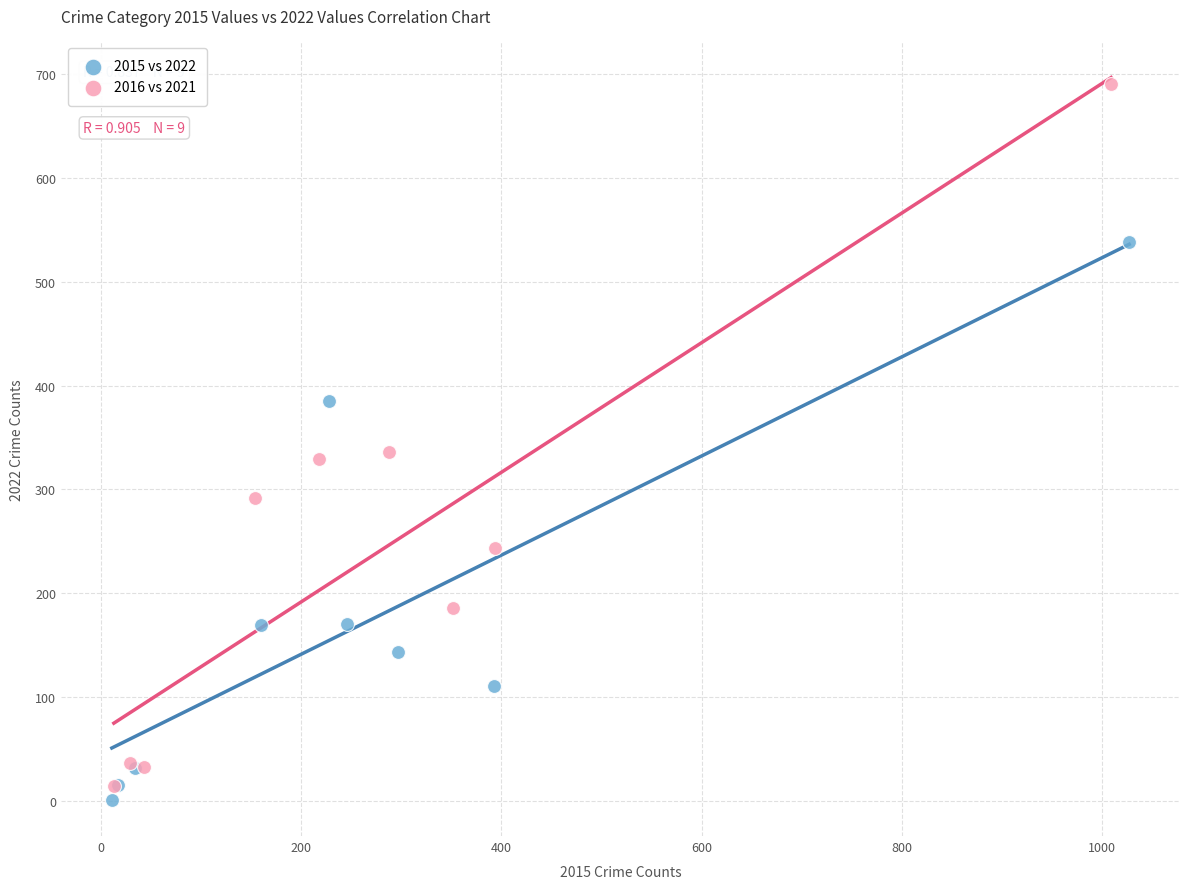

Which series has the widest spread of Y values?

2016 vs 2021